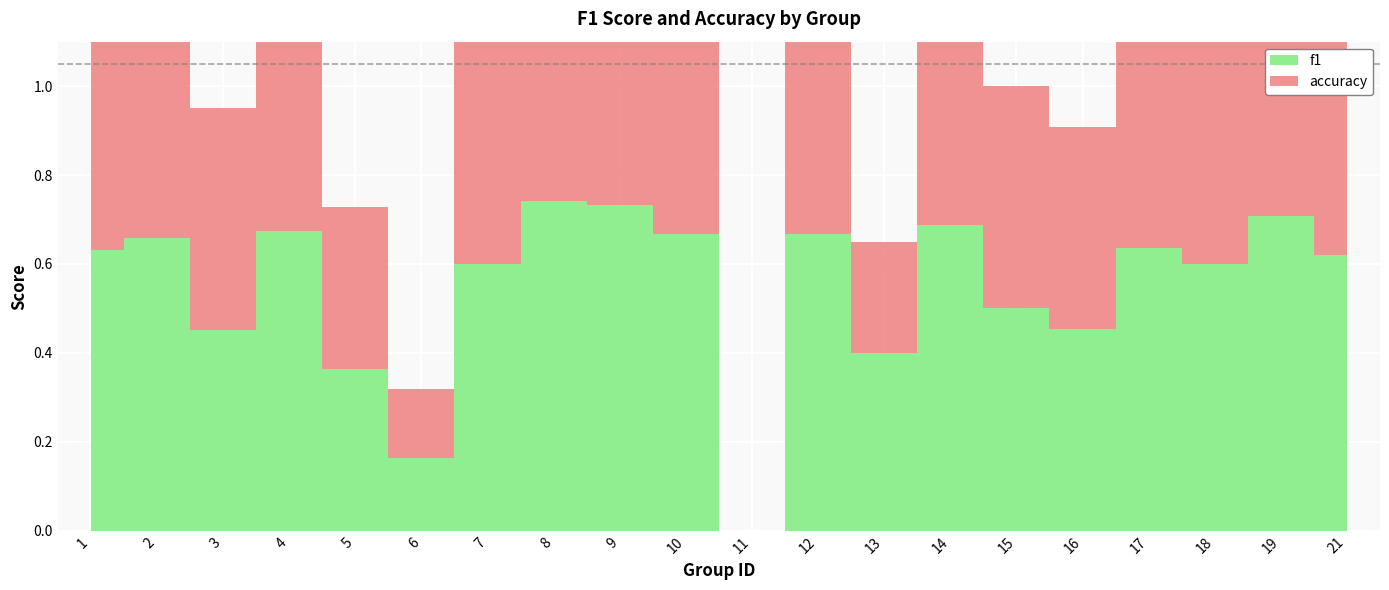

Does the chart display data point markers on the line(s)?

No